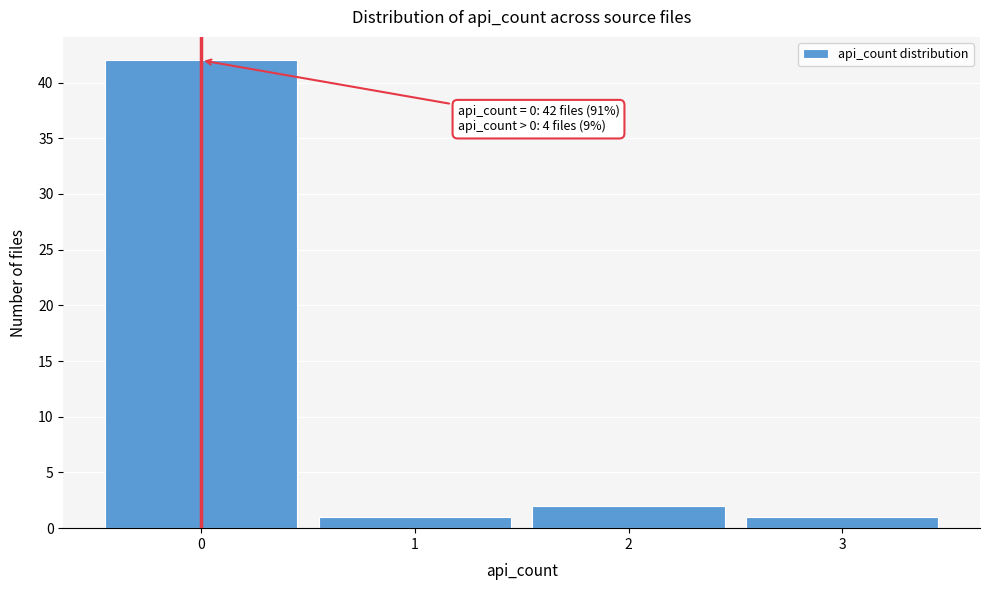

Which range on the x-axis has the tallest bar?

-0.5 to 0.5